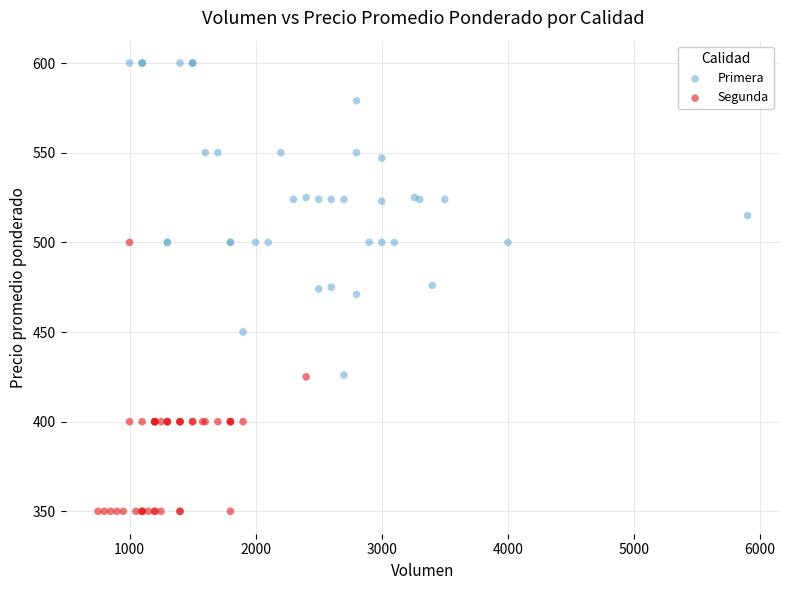

Which series has the widest spread of Y values?

Primera